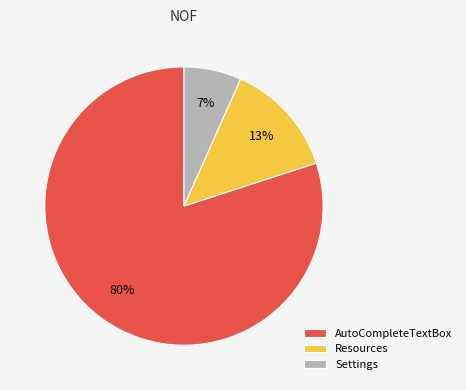

Between Settings and AutoCompleteTextBox, which is larger?

AutoCompleteTextBox